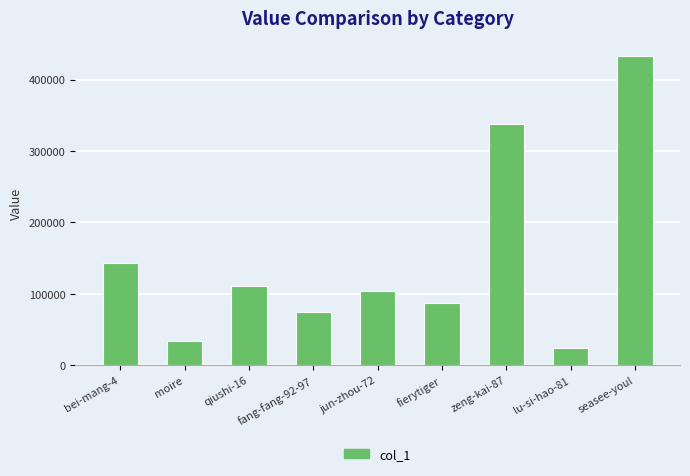

What is the maximum value shown in the chart?

432415